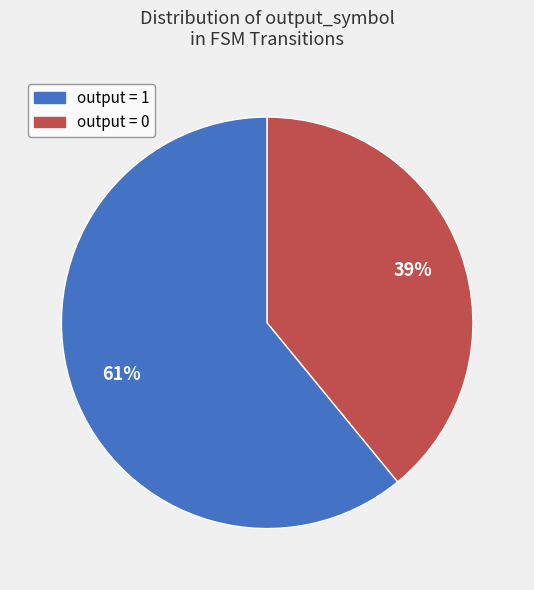

How many segments does this pie chart have?

2